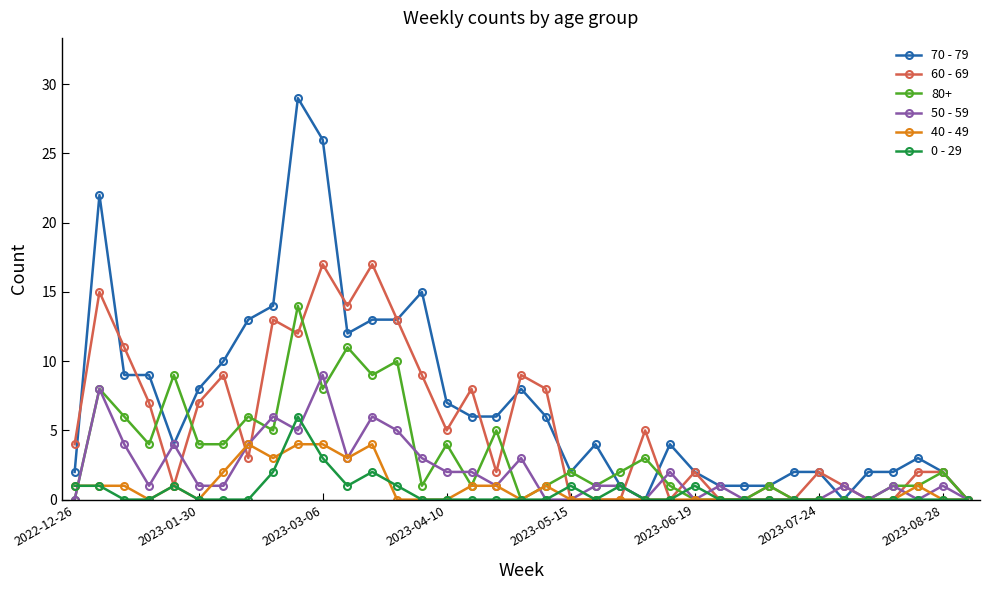

Which series has the largest total across all categories?

70 - 79